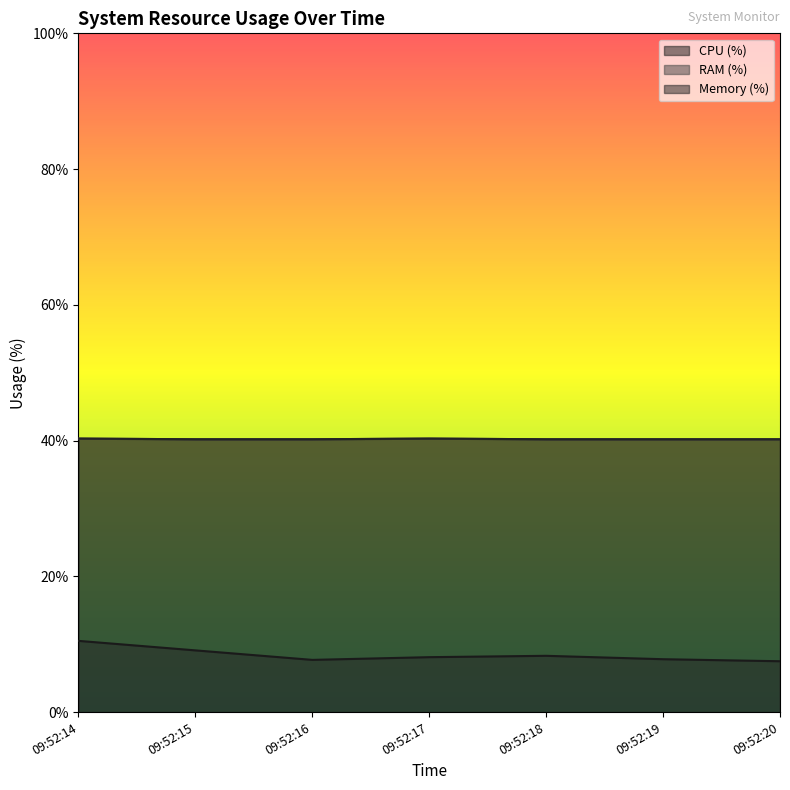

Which has a higher value, 09:52:19 or 09:52:20?

09:52:19